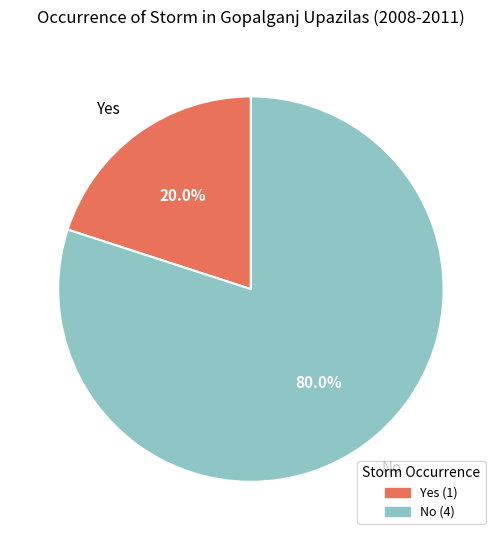

How many slices are in this pie chart?

2